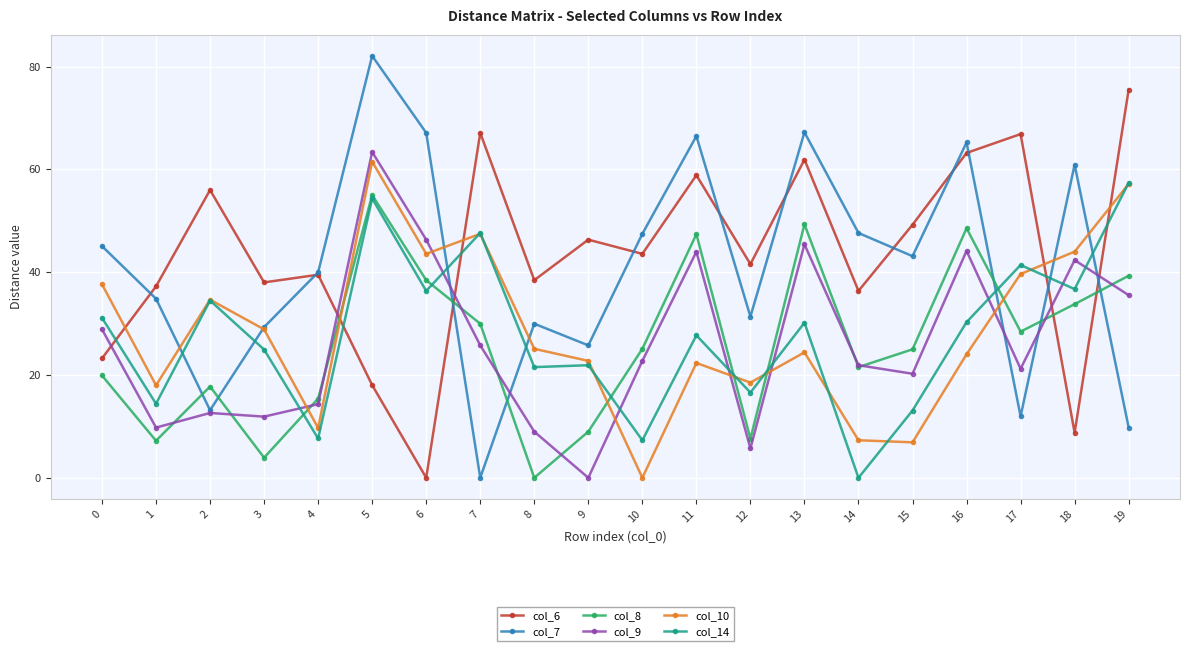

What is the value of the col_14 point at the 2nd from the left?

14.4